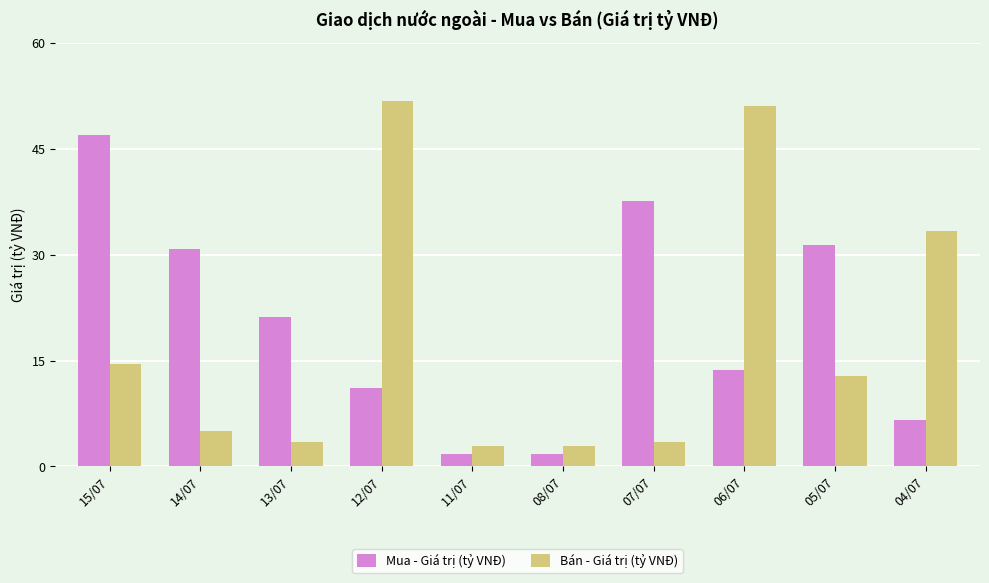

Which series has the largest range (max minus min)?

Bán - Giá trị (tỷ VNĐ)